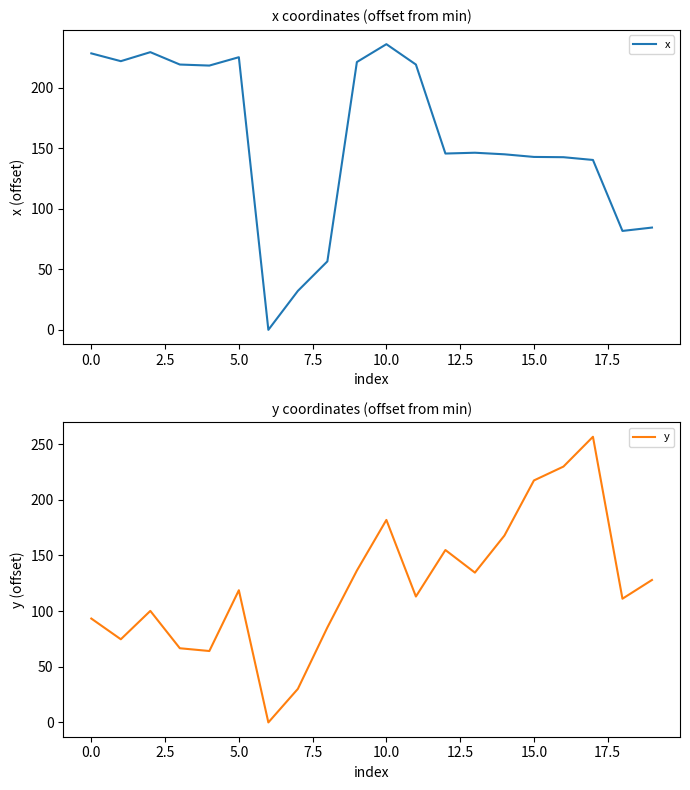

Which label corresponds to the largest value in the chart?

17